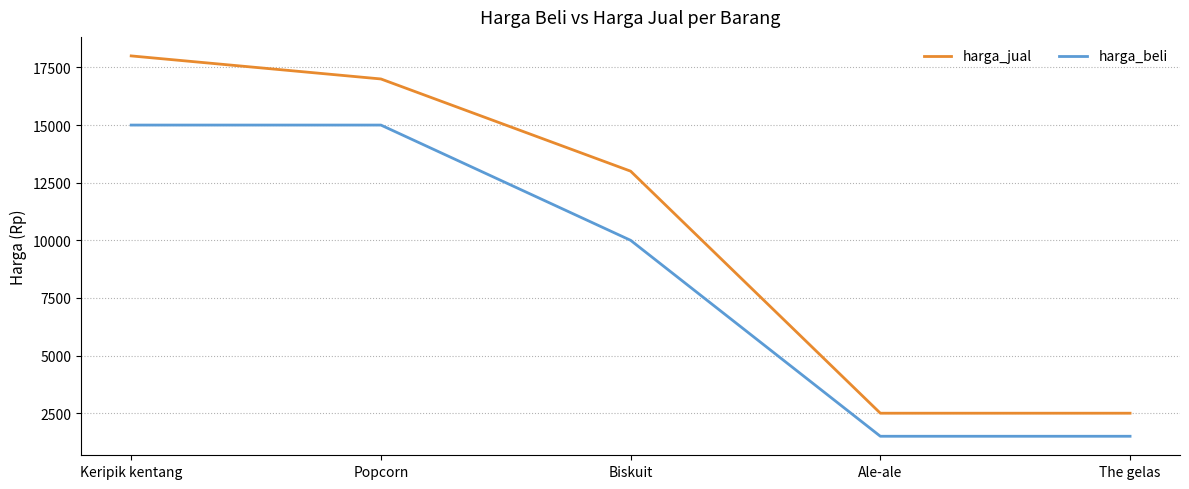

Rank the series by their maximum value, from highest to lowest.

harga_jual, harga_beli